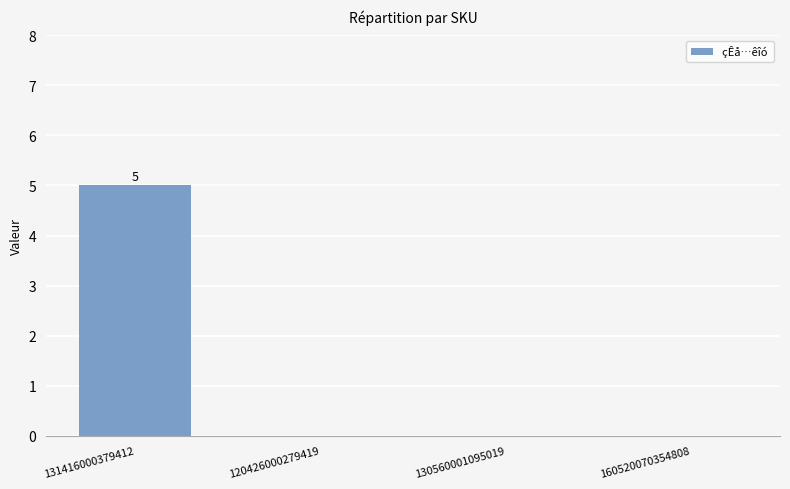

Are the bars horizontal?

No